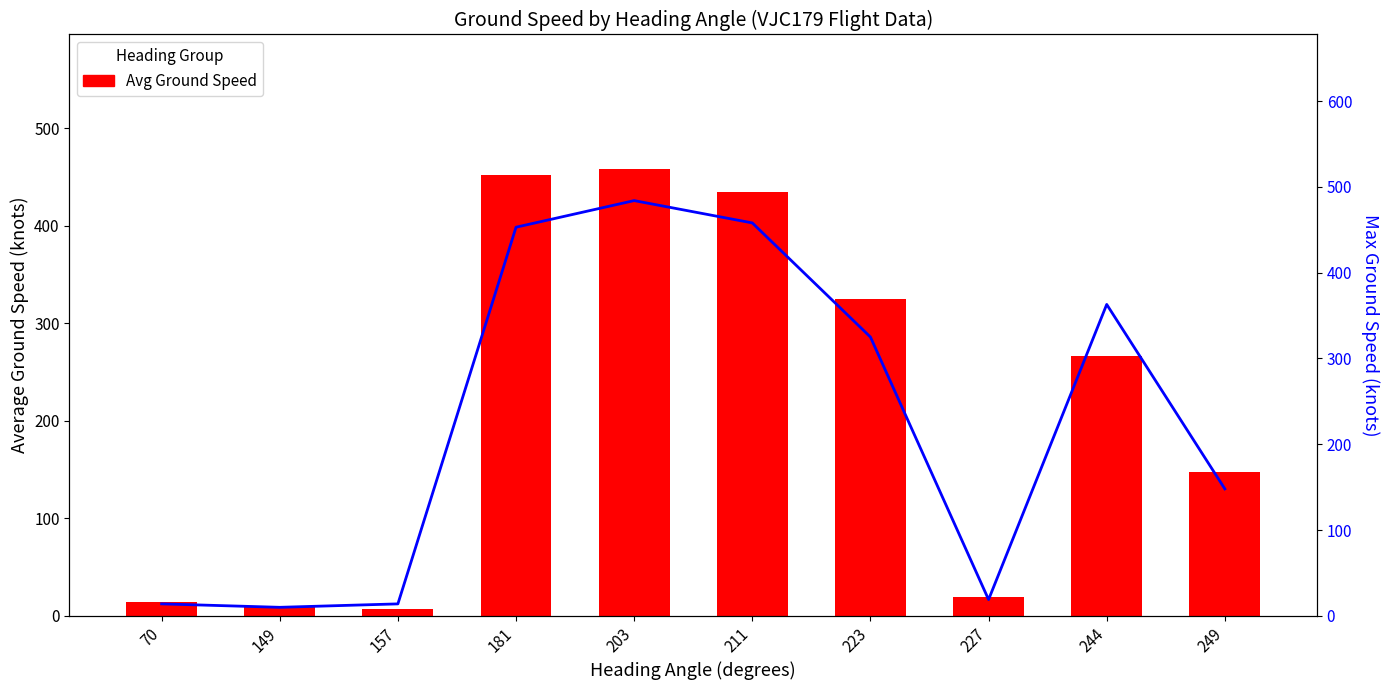

How many values in the Avg Ground Speed series are below 266?

5